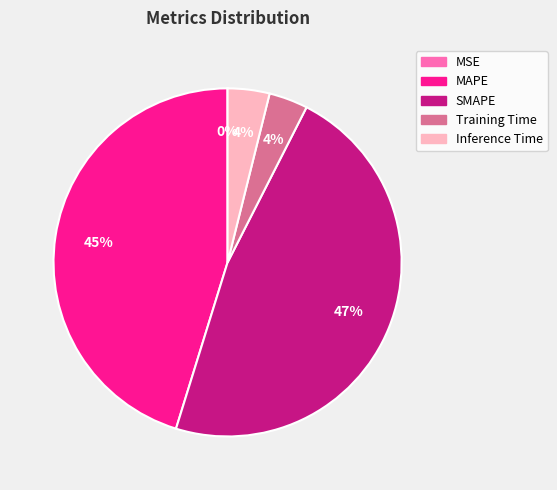

The SMAPE slice represents 36% of the pie. True or false?

False